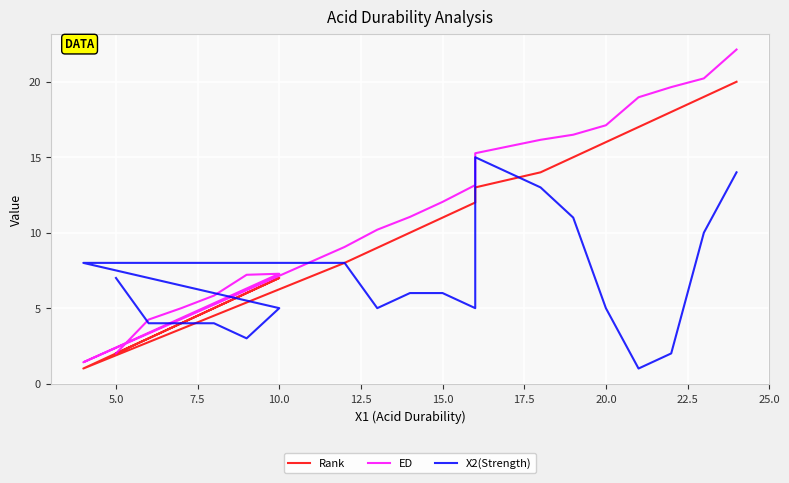

List the series in order of their peak value, lowest first.

X2(Strength), Rank, ED